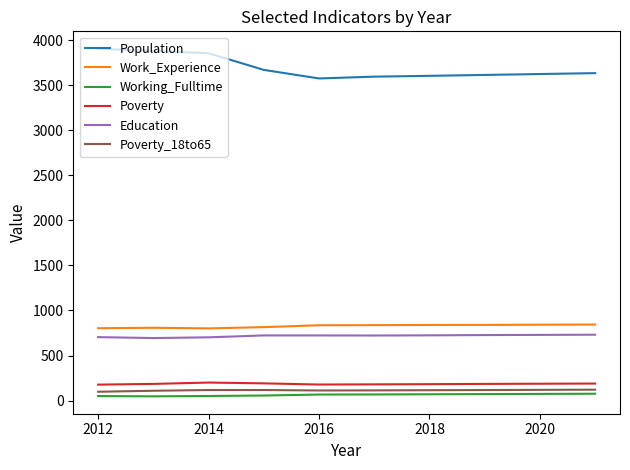

True or false: Working_Fulltime and Poverty_18to65 cross at least once.

False